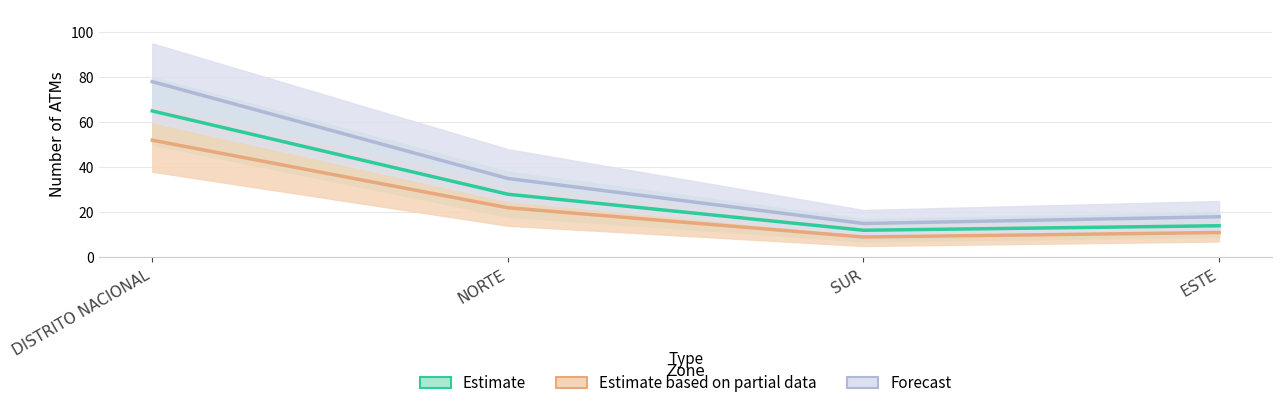

At which category does Estimate based on partial data reach its first local valley?

SUR